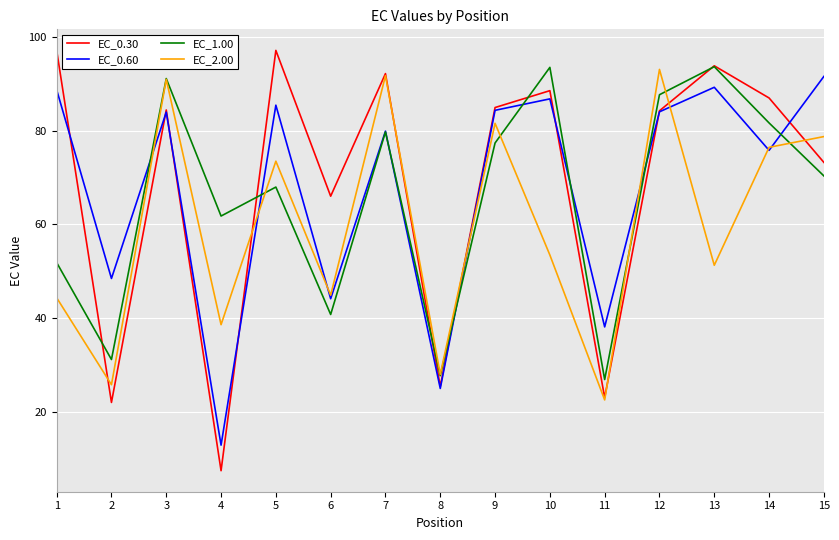

The value of EC_1.00 at 4 is 109.8. True or false?

False